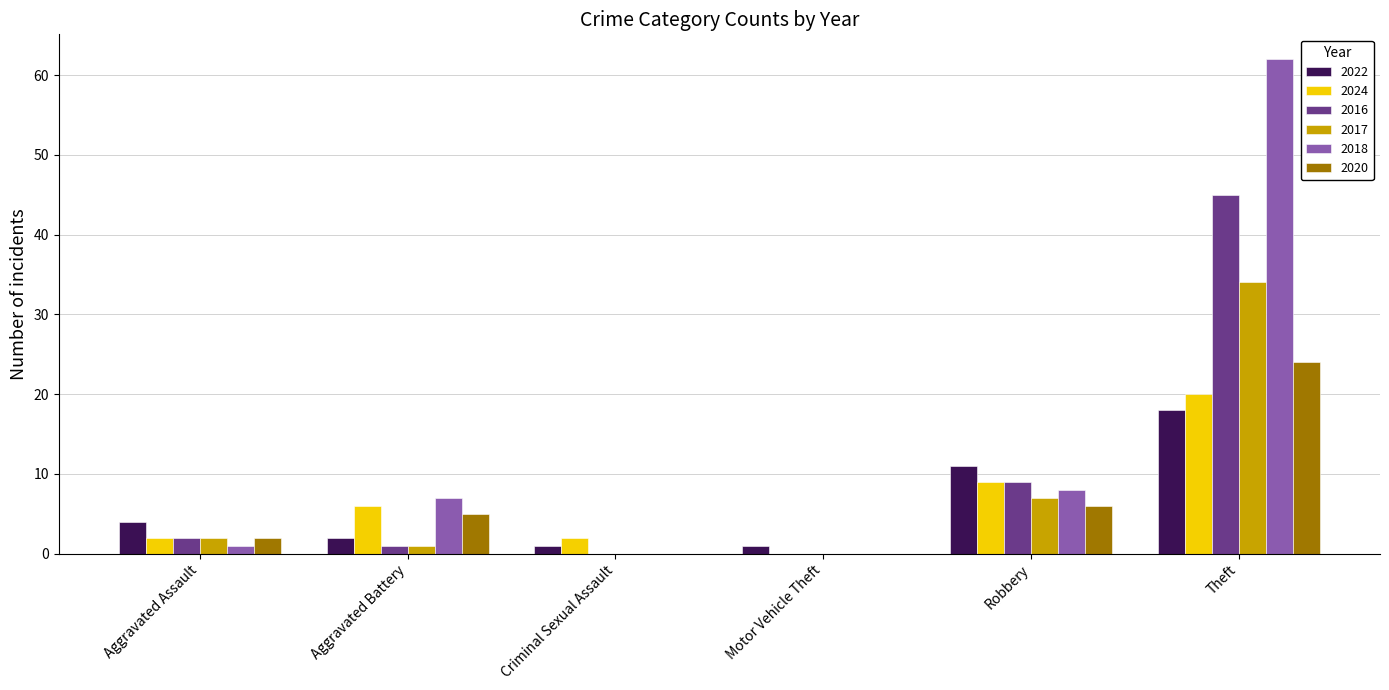

At which label does 2024 reach its peak?

Theft